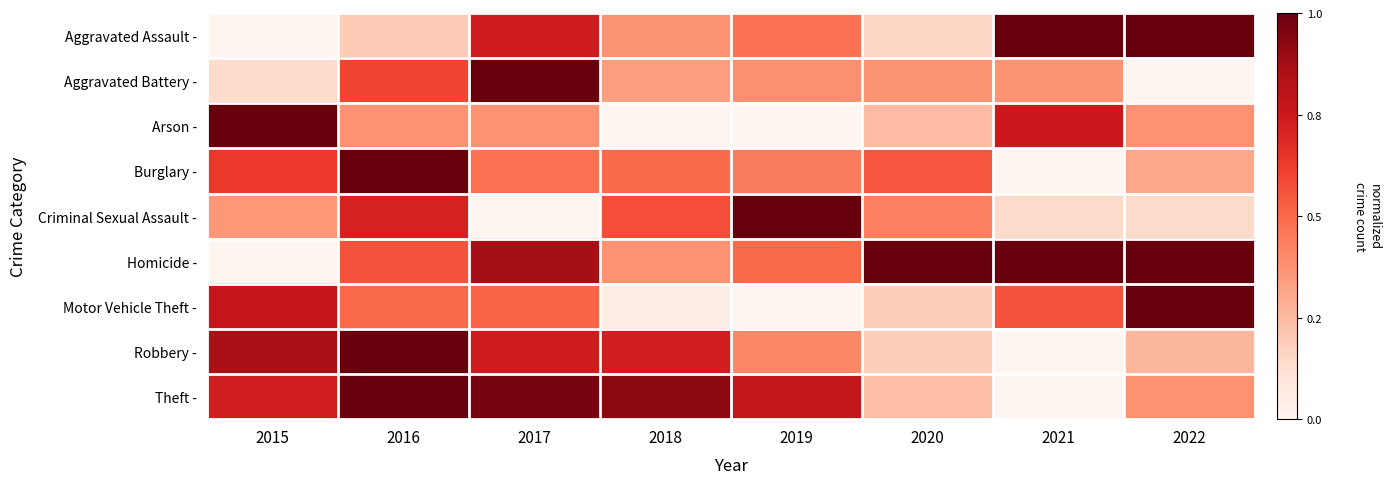

Reading left to right, what are all the values shown in this chart?

Aggravated Assault -: 2015=0.0	2016=0.2	2017=0.7	2018=0.4	2019=0.5	2020=0.2	2021=1.0	2022=1.0
Aggravated Battery -: 2015=0.1	2016=0.6	2017=1.0	2018=0.3	2019=0.4	2020=0.4	2021=0.4	2022=0.0
Arson -: 2015=1.0	2016=0.4	2017=0.4	2018=0.0	2019=0.0	2020=0.2	2021=0.7	2022=0.4
Burglary -: 2015=0.6	2016=1.0	2017=0.5	2018=0.5	2019=0.4	2020=0.5	2021=0.0	2022=0.3
Criminal Sexual Assault -: 2015=0.4	2016=0.7	2017=0.0	2018=0.6	2019=1.0	2020=0.4	2021=0.1	2022=0.1
Homicide -: 2015=0.0	2016=0.6	2017=0.9	2018=0.4	2019=0.5	2020=1.0	2021=1.0	2022=1.0
Motor Vehicle Theft -: 2015=0.8	2016=0.5	2017=0.5	2018=0.0	2019=0.0	2020=0.2	2021=0.6	2022=1.0
Robbery -: 2015=0.9	2016=1.0	2017=0.7	2018=0.7	2019=0.4	2020=0.2	2021=0.0	2022=0.3
Theft -: 2015=0.7	2016=1.0	2017=1.0	2018=0.9	2019=0.8	2020=0.2	2021=0.0	2022=0.4